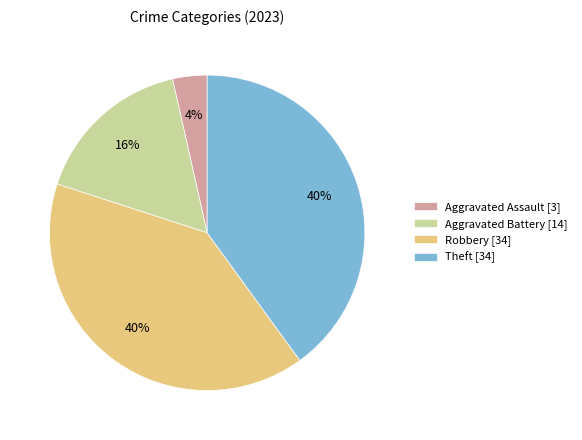

The Theft [34] slice represents 40% of the pie. True or false?

True